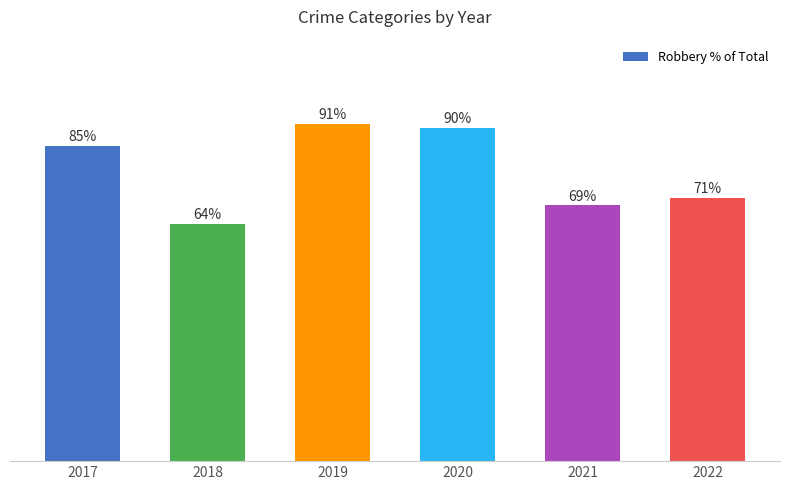

List the labels in order of value, largest first.

2019, 2020, 2017, 2022, 2021, 2018